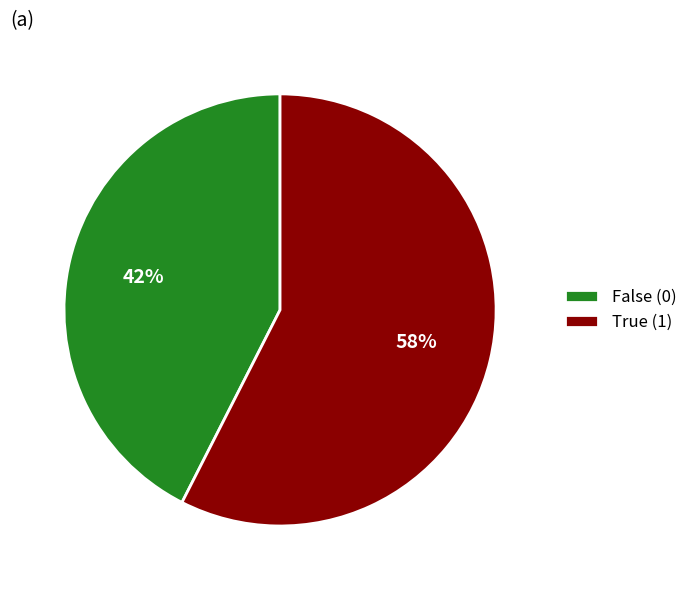

How many segments does this pie chart have?

2